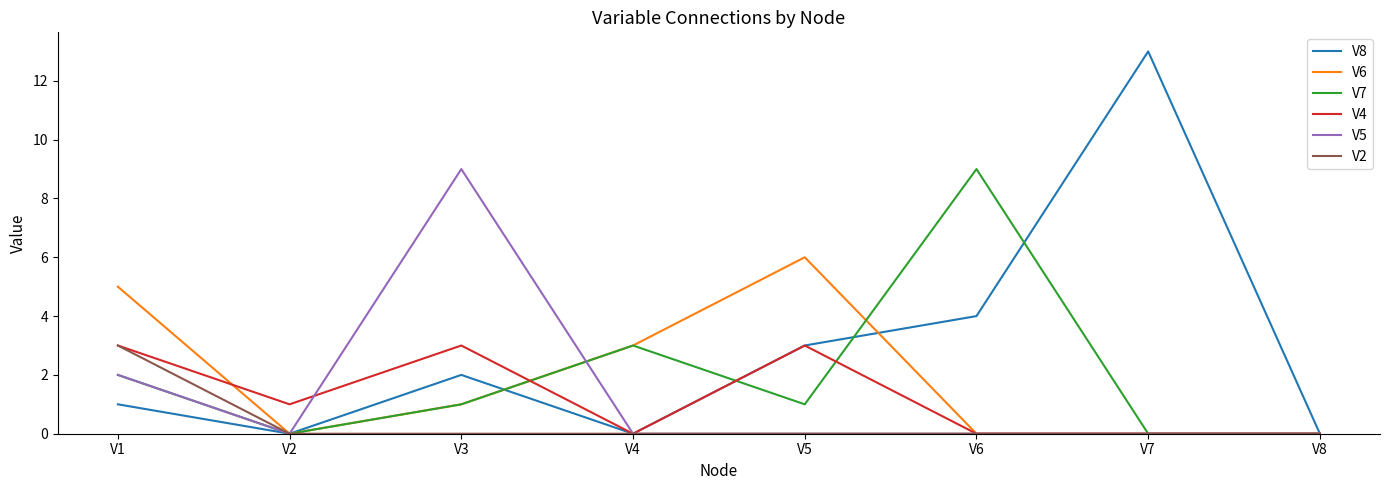

Which label corresponds to the largest value in the chart?

V7